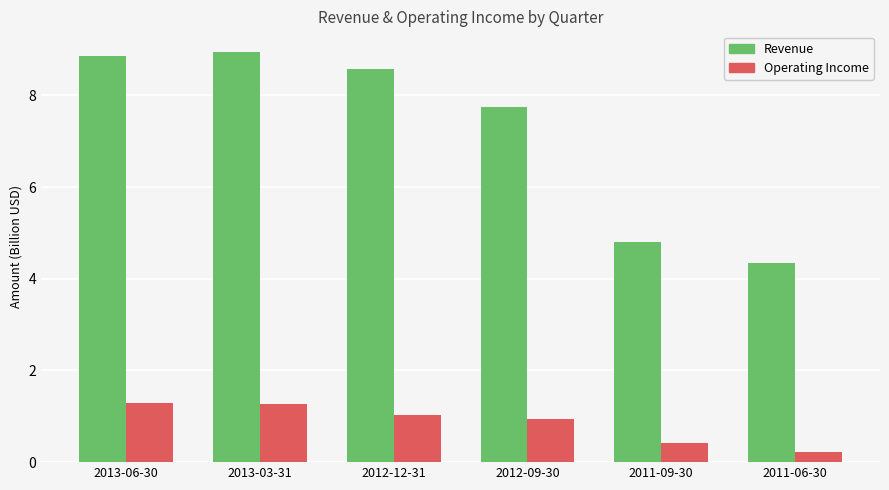

What is the difference between the highest and lowest values at 2012-09-30?

6.8